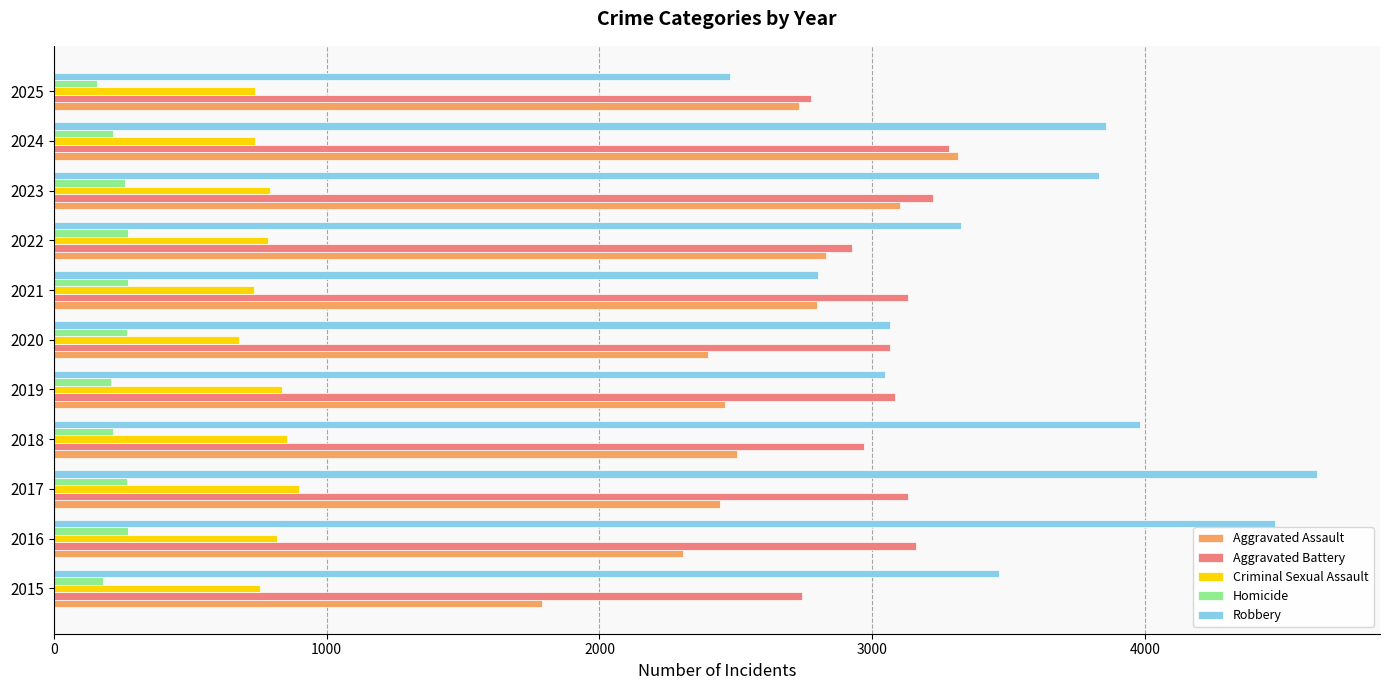

True or false: Aggravated Battery has a value of 1044 at 2024.

False